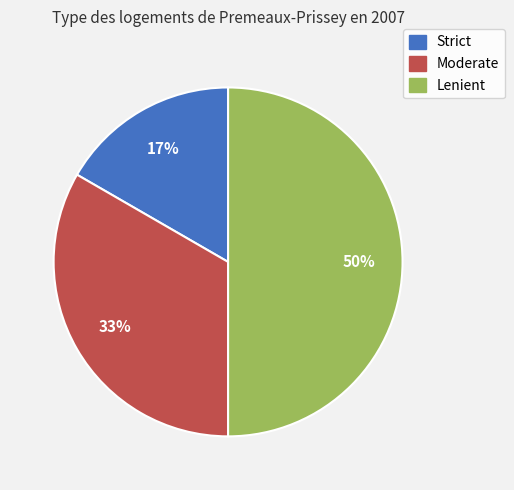

How many slices are in this pie chart?

3